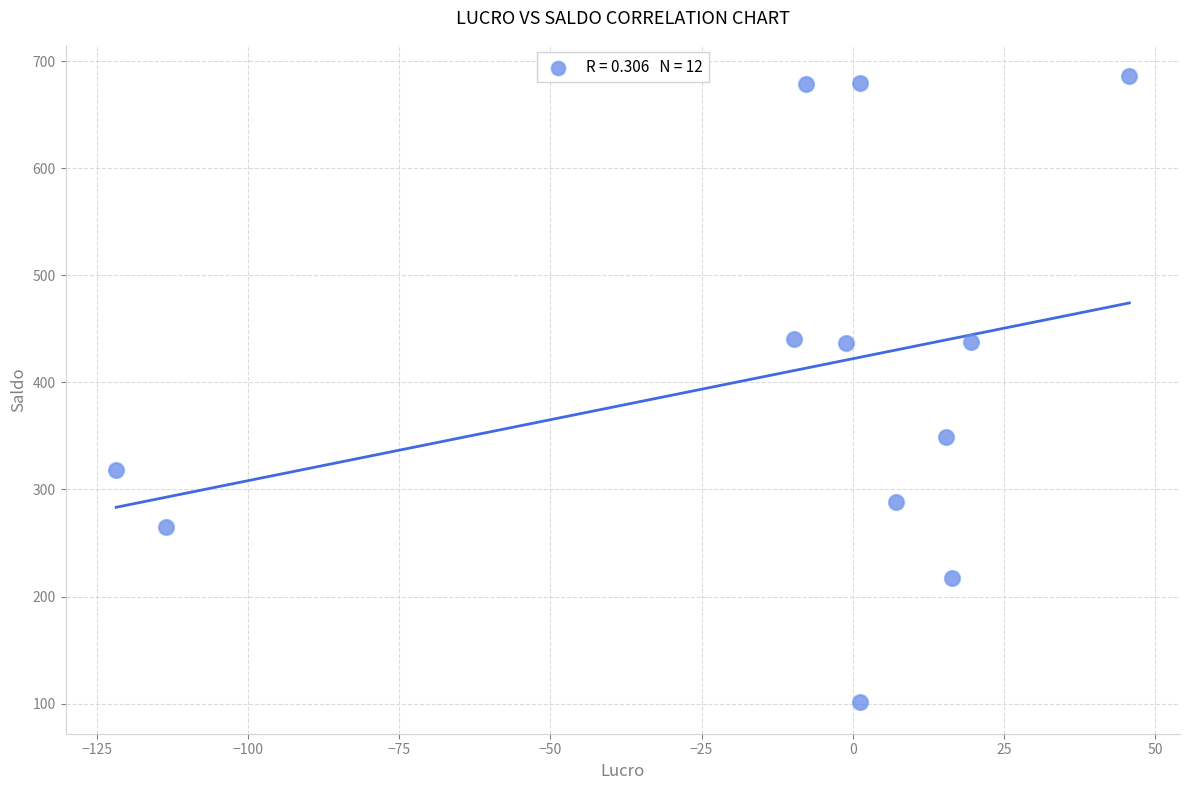

What is the range of Y values (max minus min)?

584.8